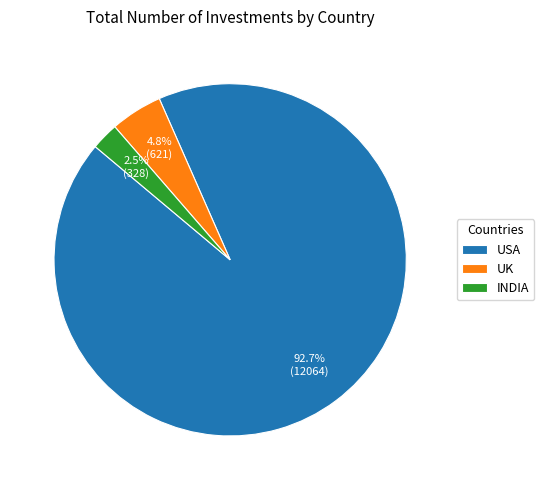

Which slice is the smallest?

INDIA